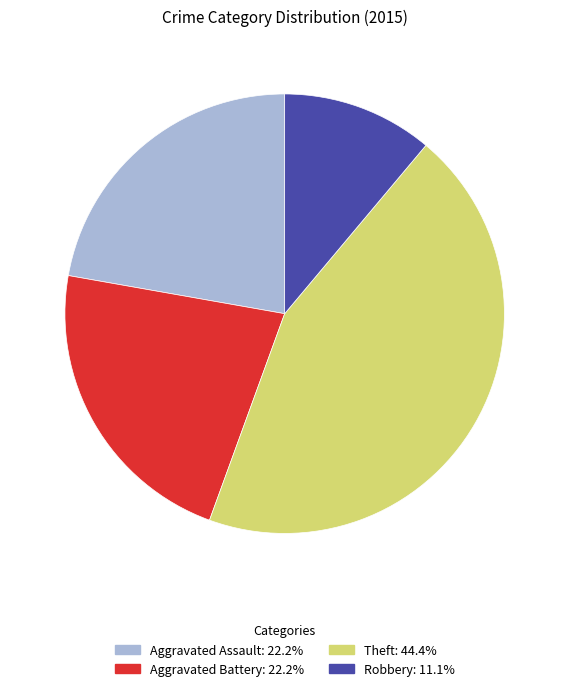

True or false: Aggravated Assault accounts for 22% of the total.

True